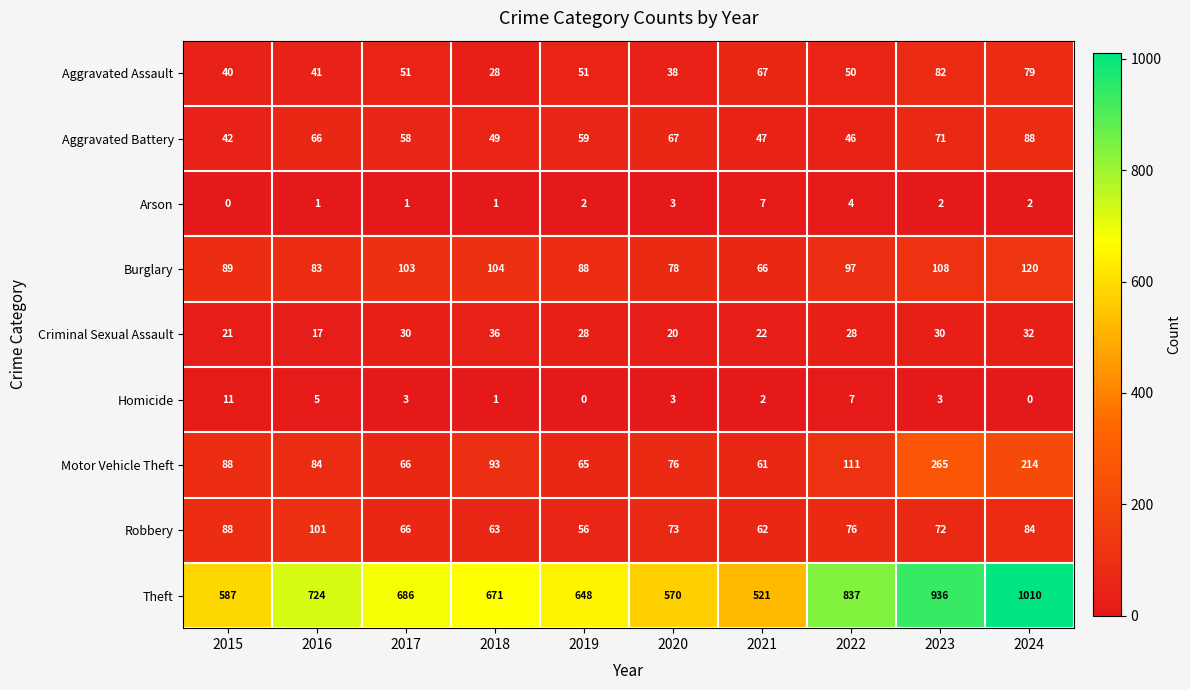

Is it true that Motor Vehicle Theft equals 31 at 2016?

False